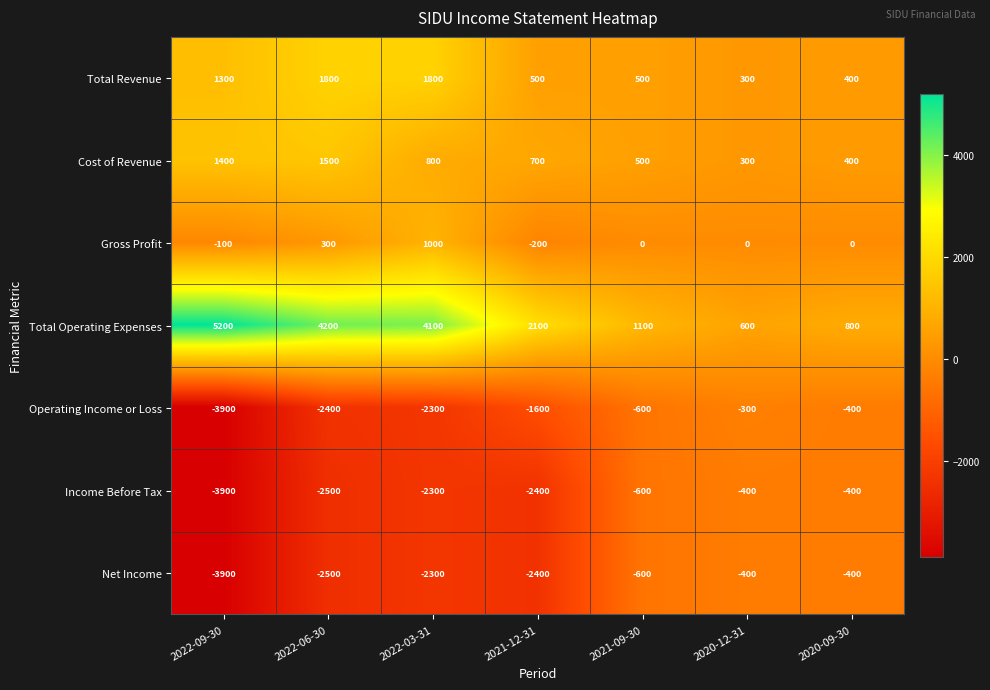

At which label does Operating Income or Loss reach its minimum?

2022-09-30